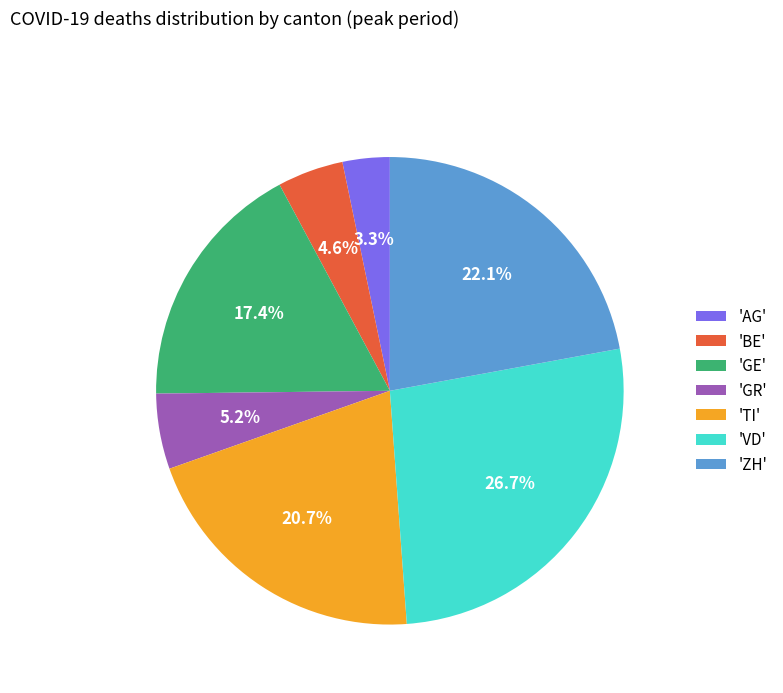

Between 'GR' and 'AG', which is larger?

'GR'